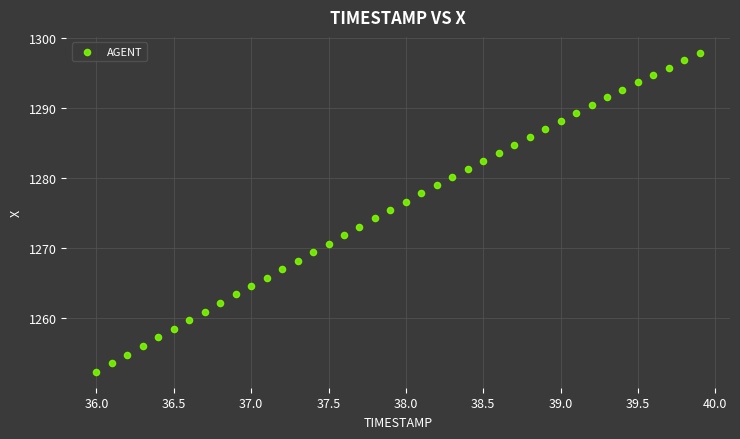

What is the range of Y values (max minus min)?

45.4